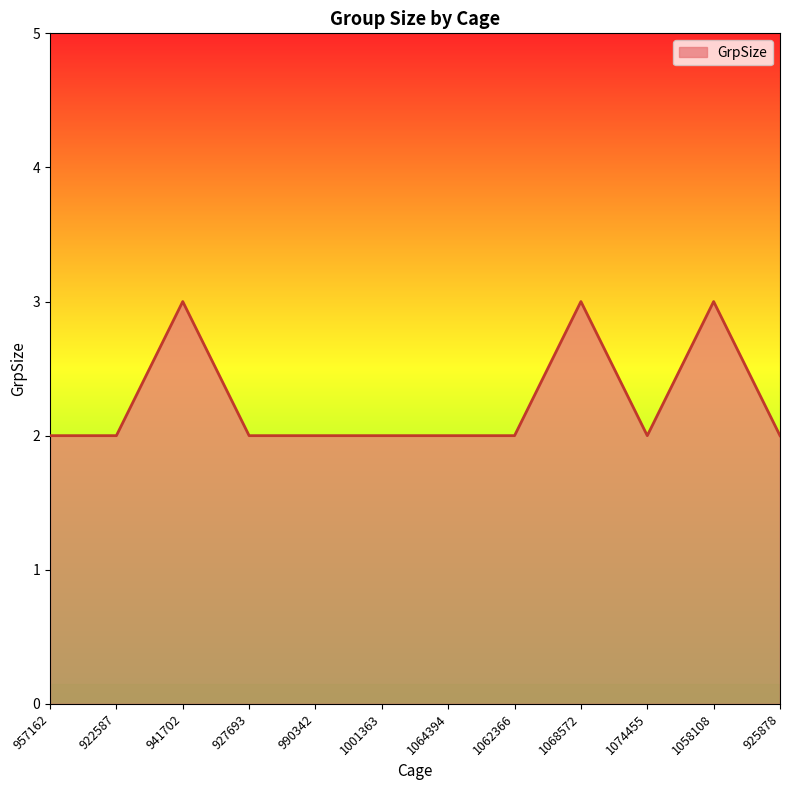

How many values are between 2 and 3?

12